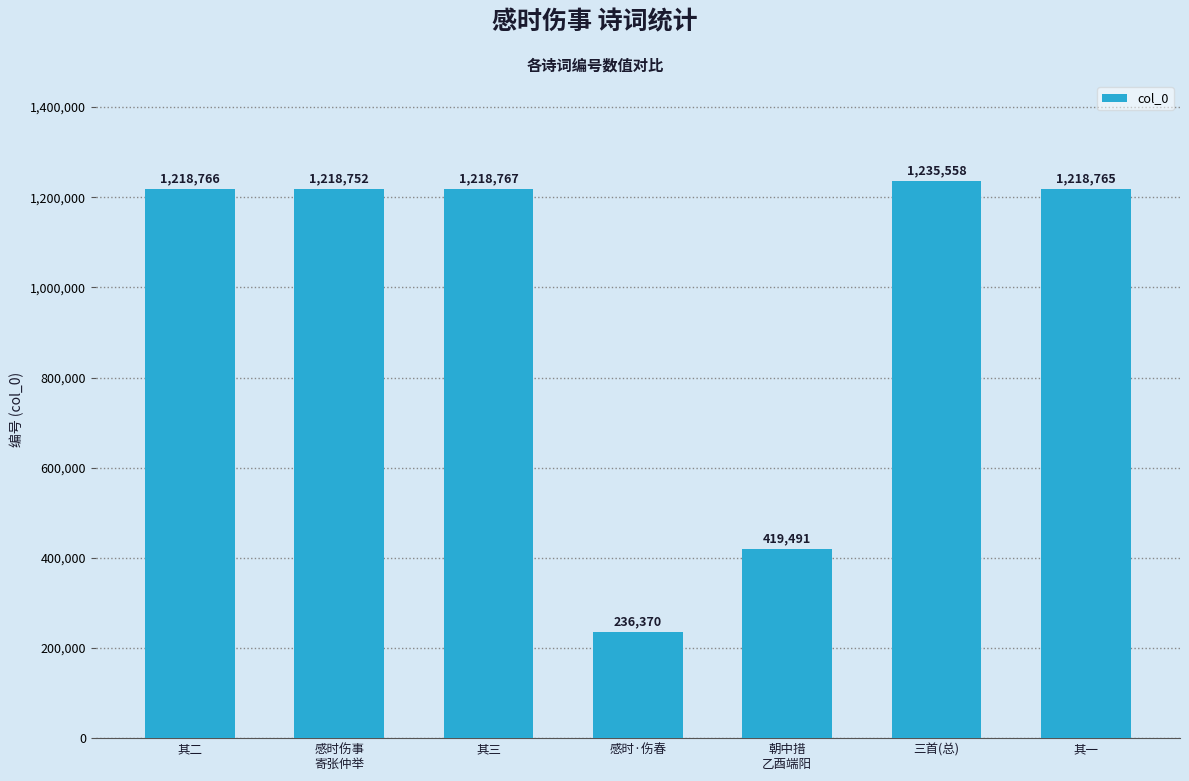

What is the average value?

966638